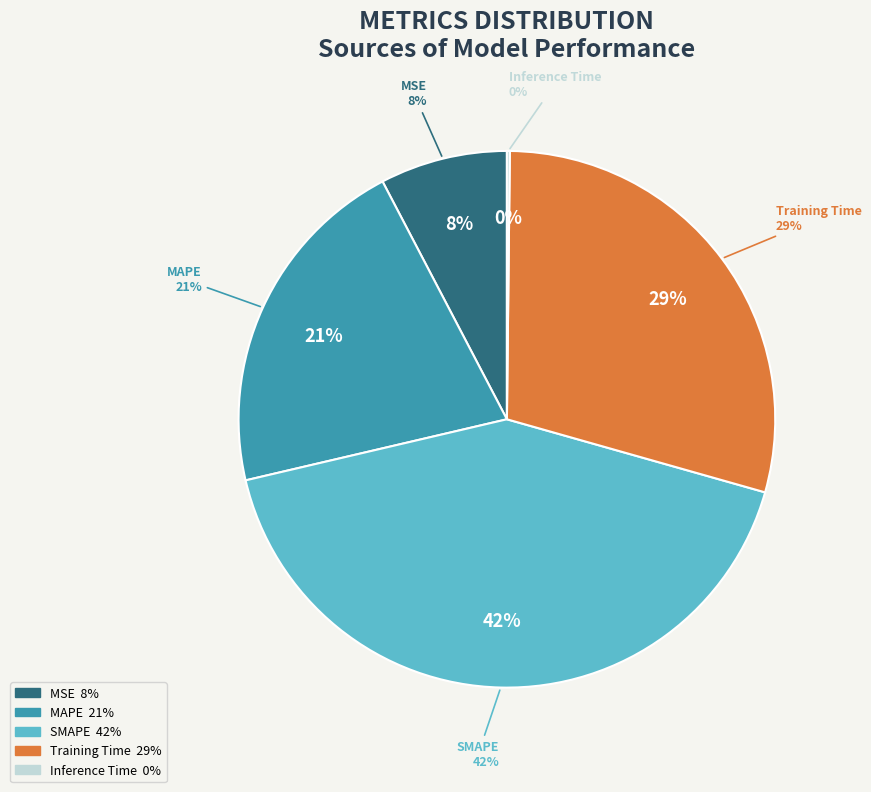

Does Training Time represent more than half of the total?

No